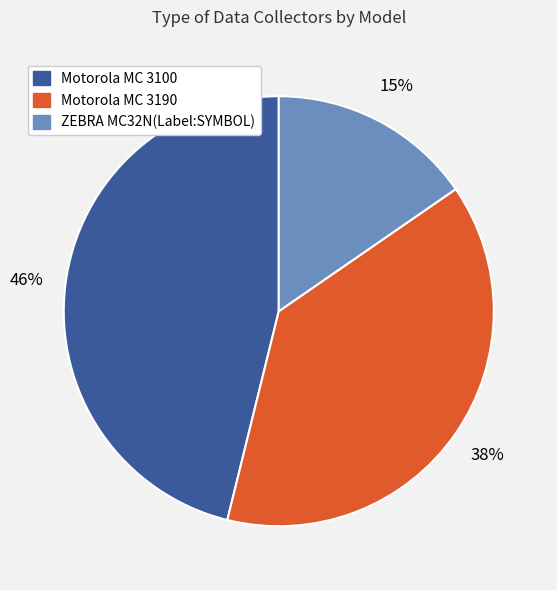

Rank the categories by value from lowest to highest.

ZEBRA MC32N(Label:SYMBOL), Motorola MC 3190, Motorola MC 3100